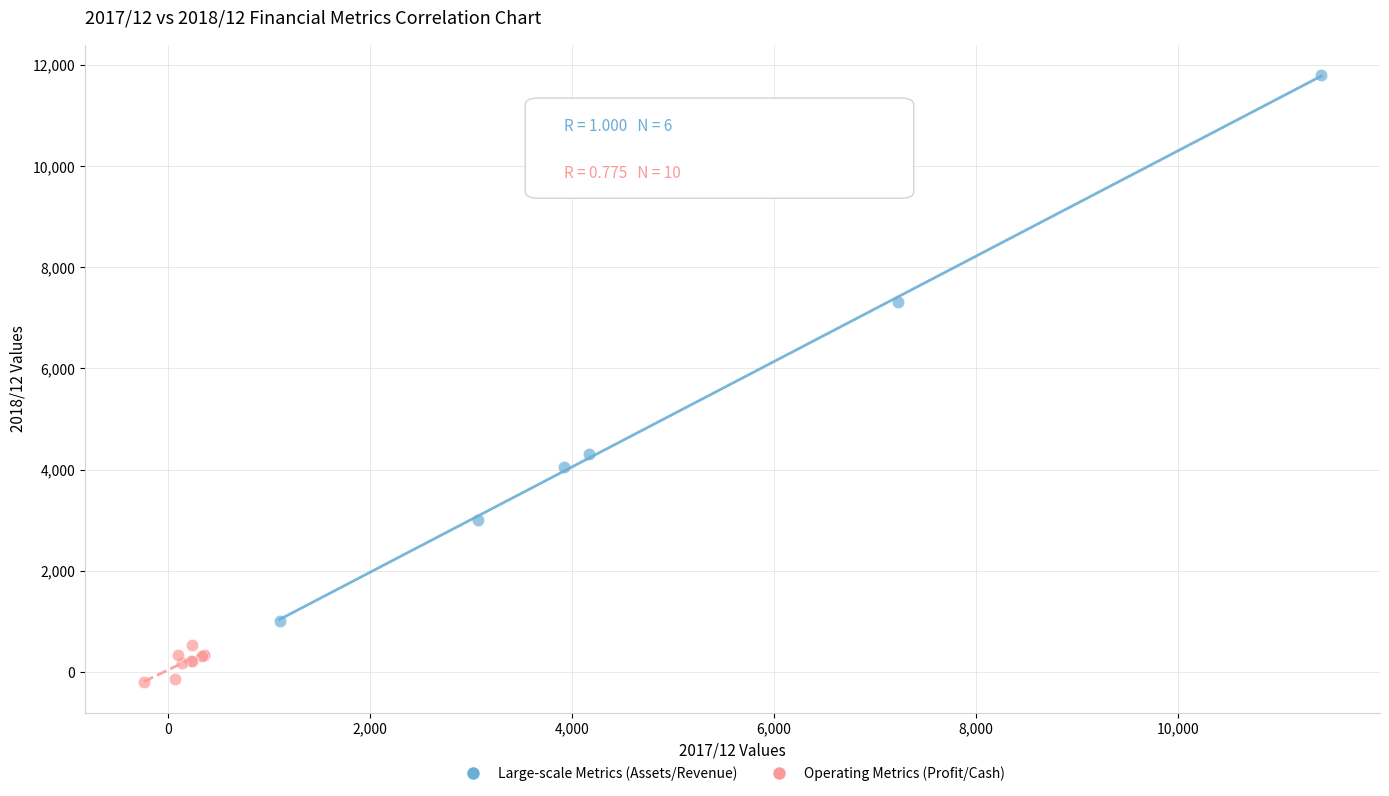

What are all the series names shown in the legend?

Large-scale Metrics (Assets/Revenue), Operating Metrics (Profit/Cash)